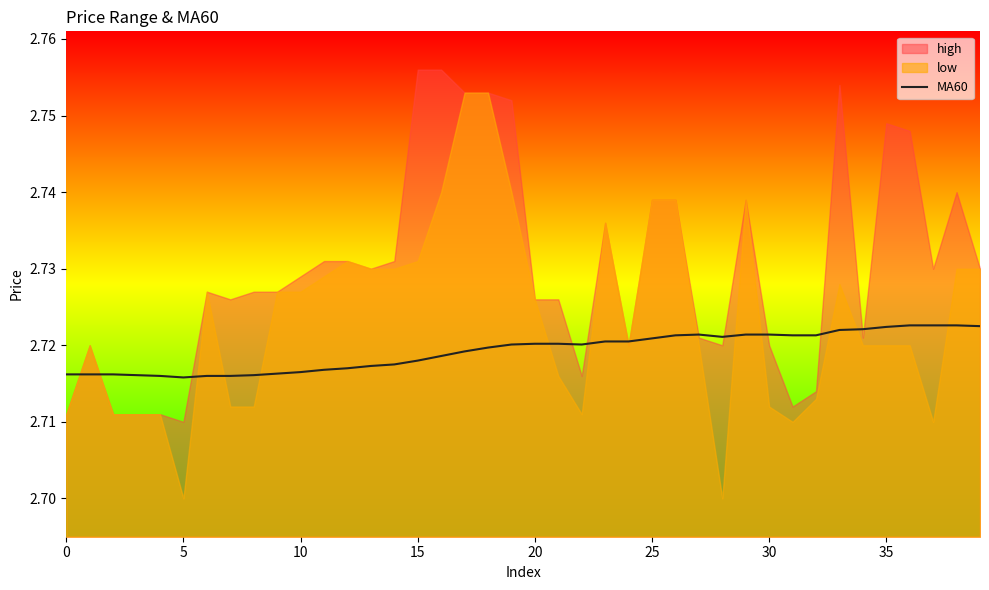

True or false: MA60 has a value of 3.6 at 25.

False